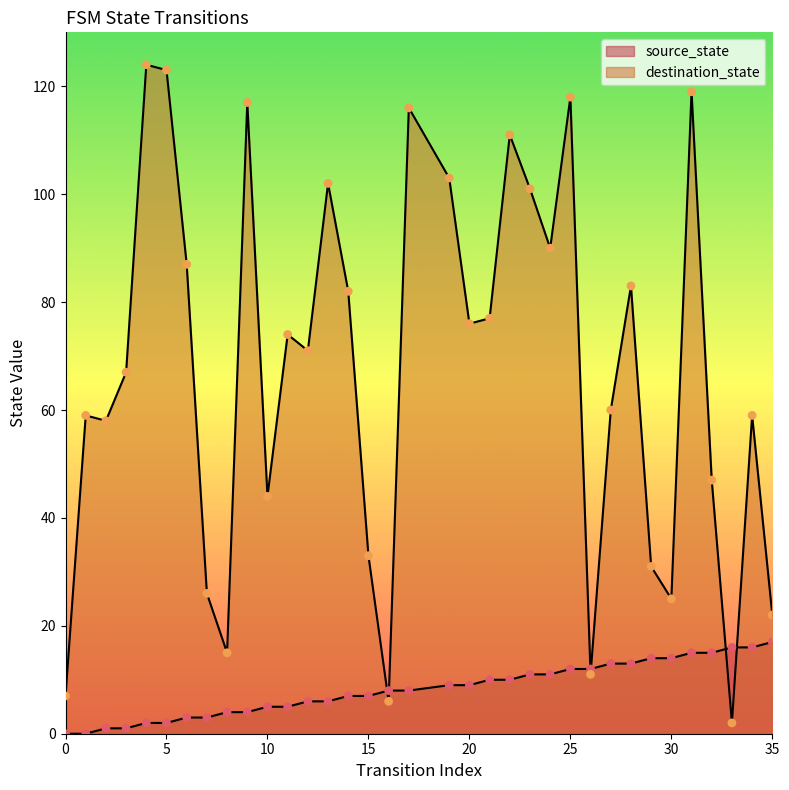

Is the value of source_state at 28 greater than the value of destination_state at 6?

No